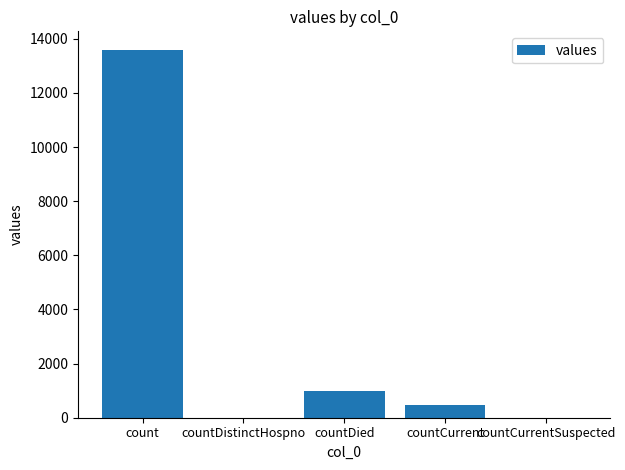

True or false: the data shows -7318 at countCurrentSuspected.

False